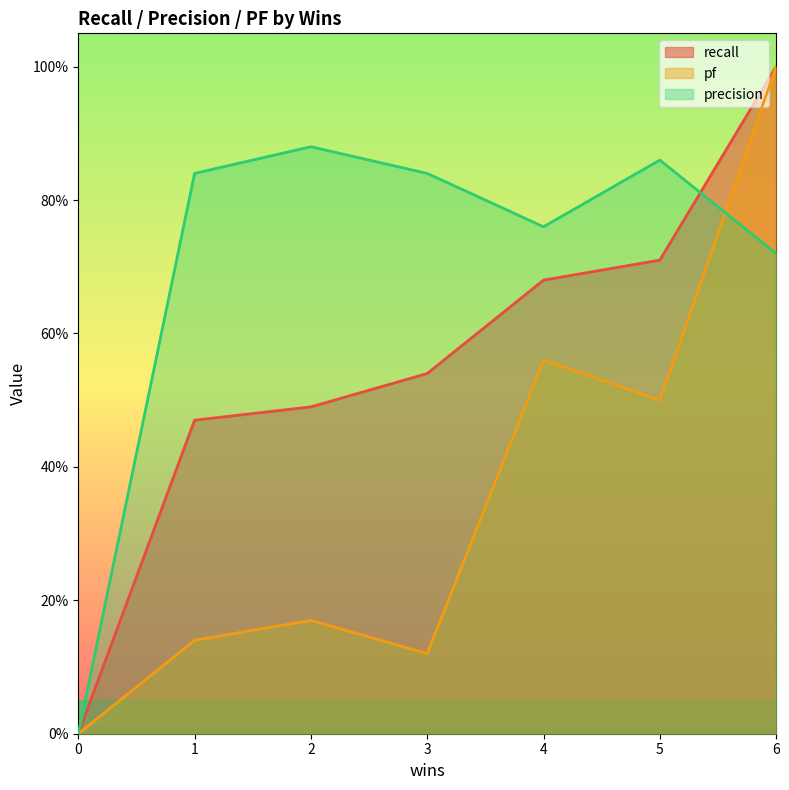

Does the chart display data point markers on the line(s)?

No